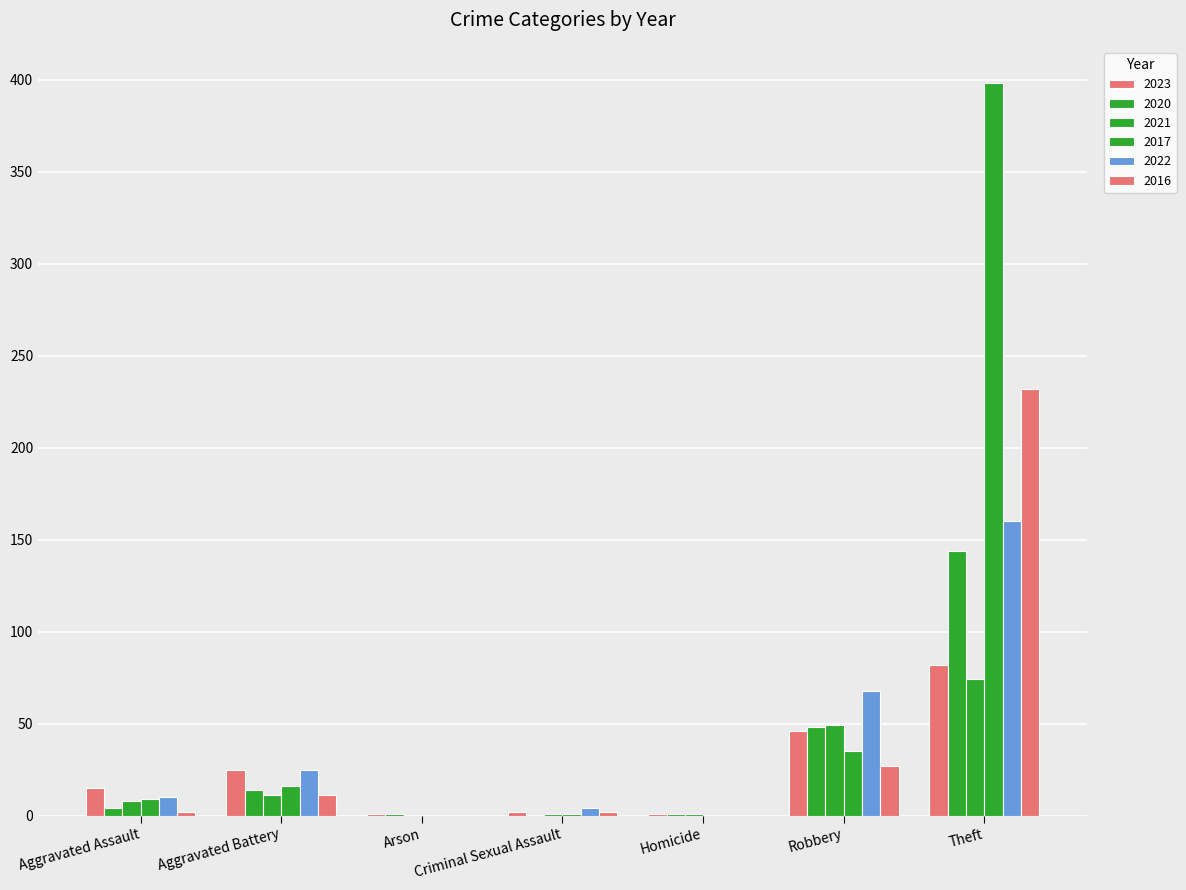

Is it true that 2020 equals 48 at Robbery?

True